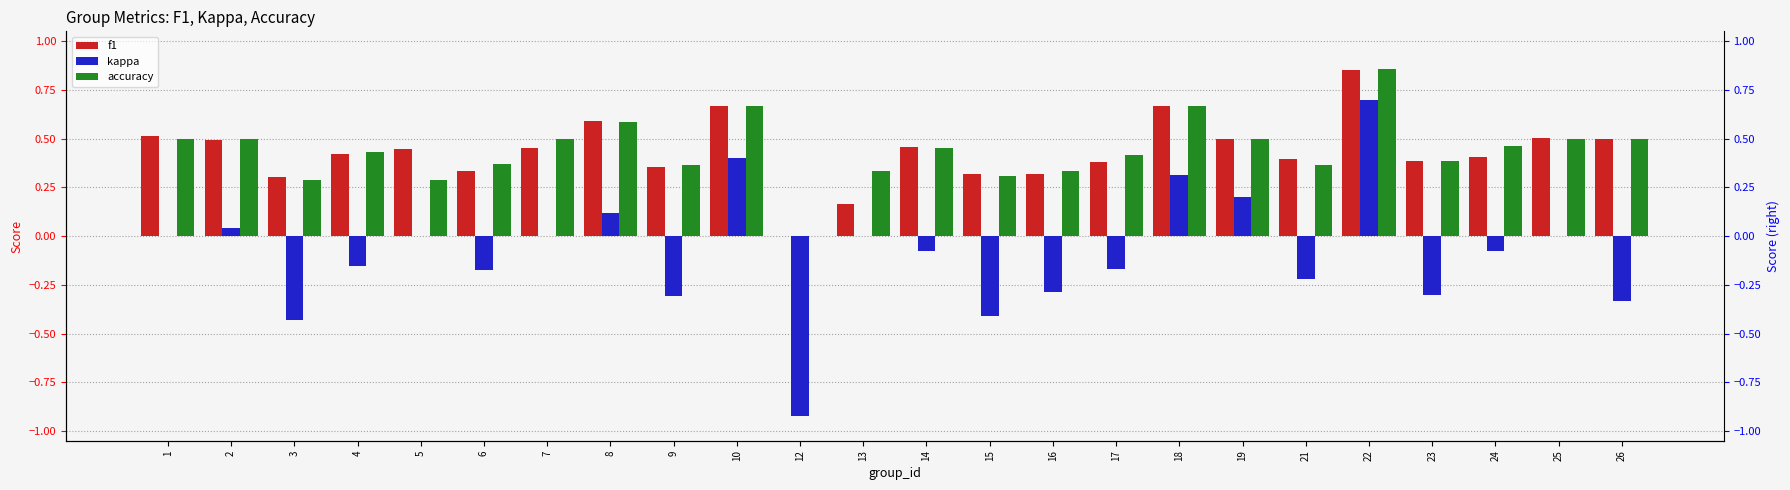

What is the spread (max minus min) of values at 18?

0.4